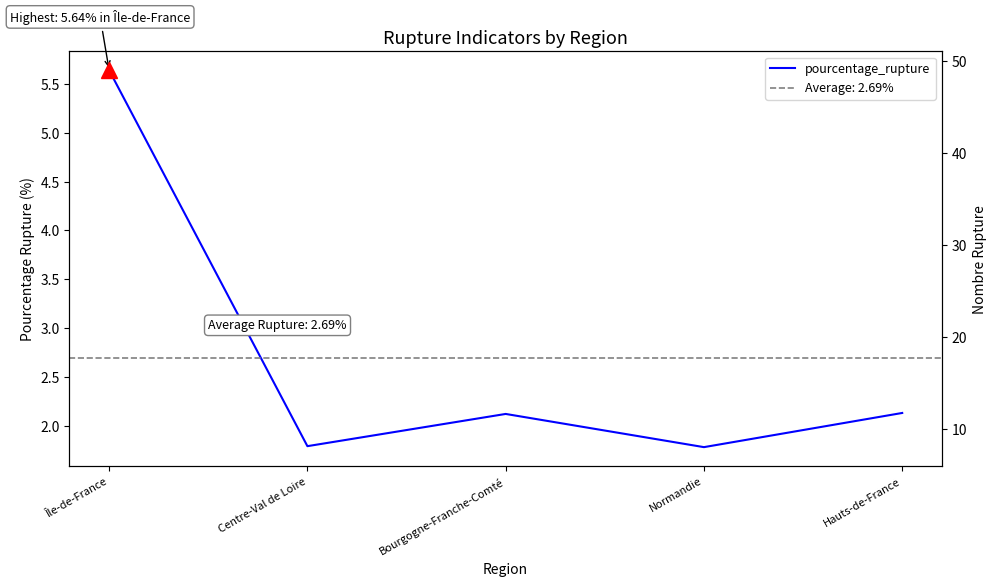

True or false: pourcentage_rupture and nombre_rupture cross at least once.

False